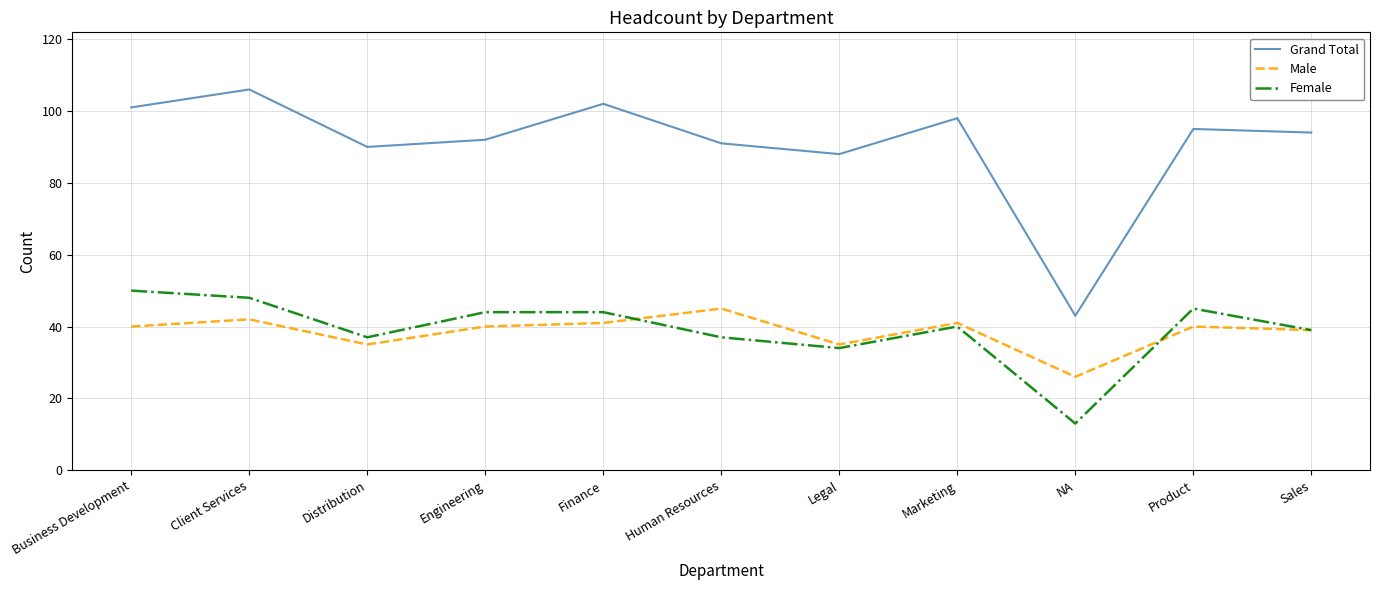

What are all the series names shown in the legend?

Grand Total, Male, Female